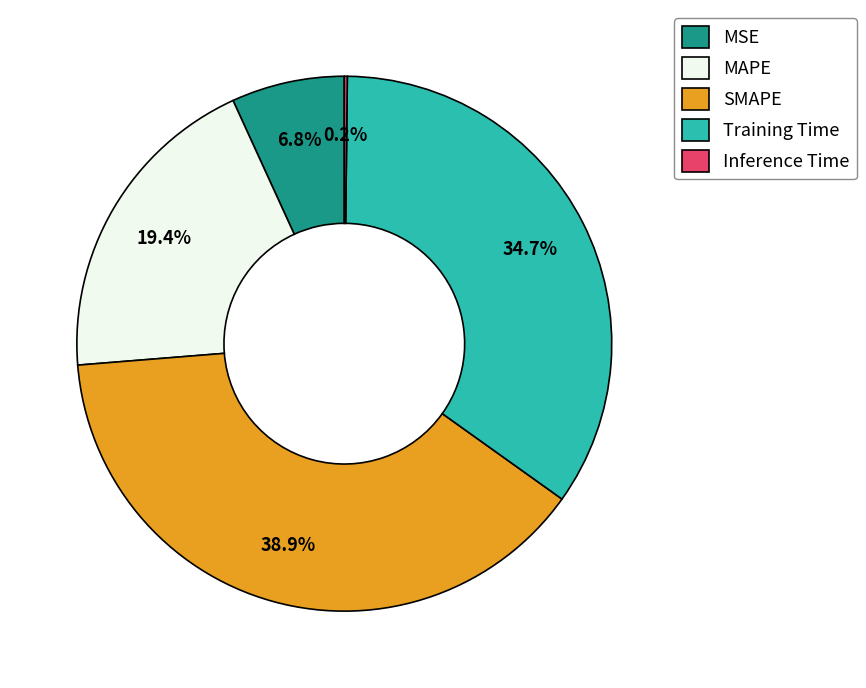

Do Training Time and MAPE together represent more than half of the pie?

Yes